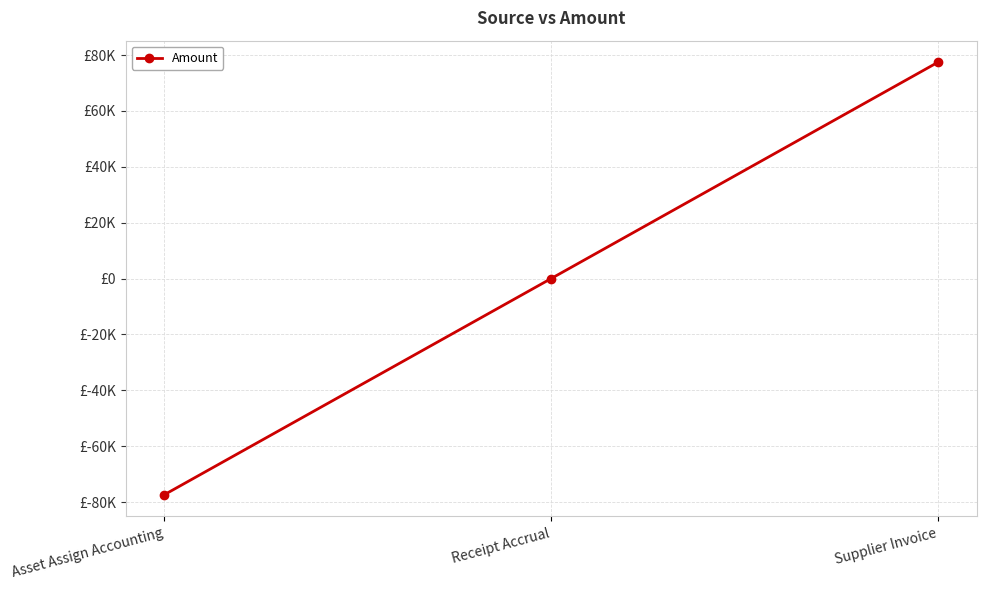

The chart shows a value of 0.0 at Receipt Accrual. True or false?

True